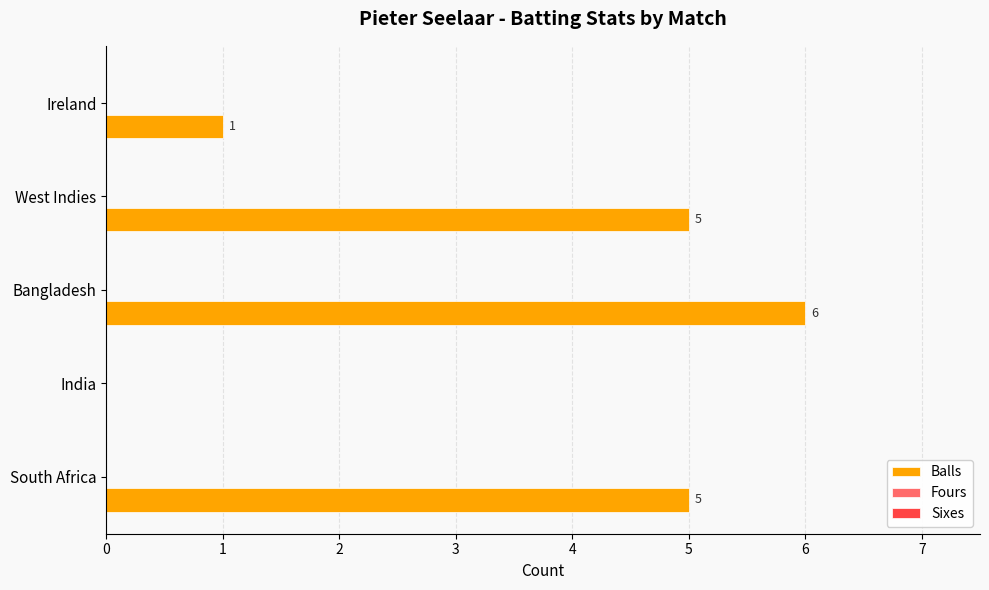

Is it true that the value at West Indies is 2?

False